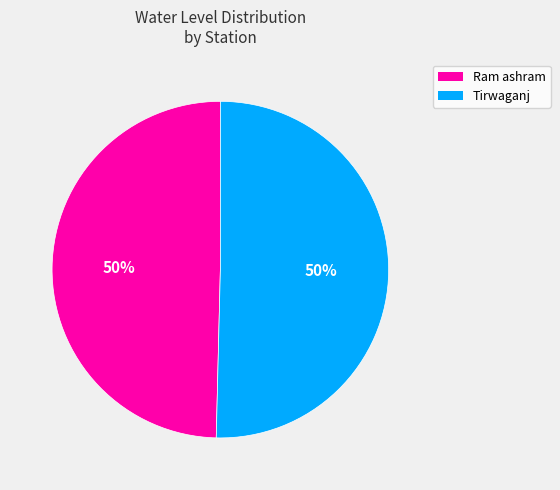

What percentage is the Ram ashram slice, to the nearest percent?

50%